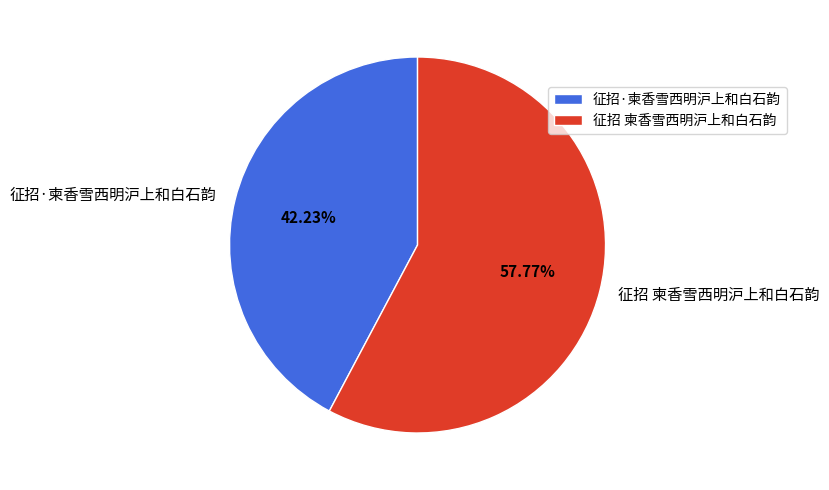

What percentage is the 征招·柬香雪西明沪上和白石韵 slice, to the nearest percent?

42%